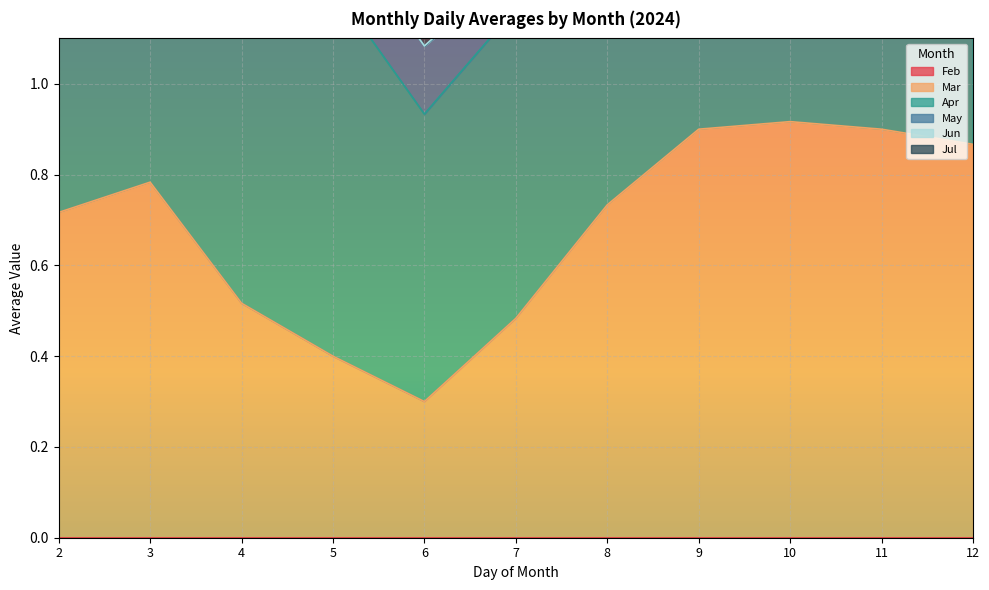

Count the Apr values in the range 0 to 1.

11